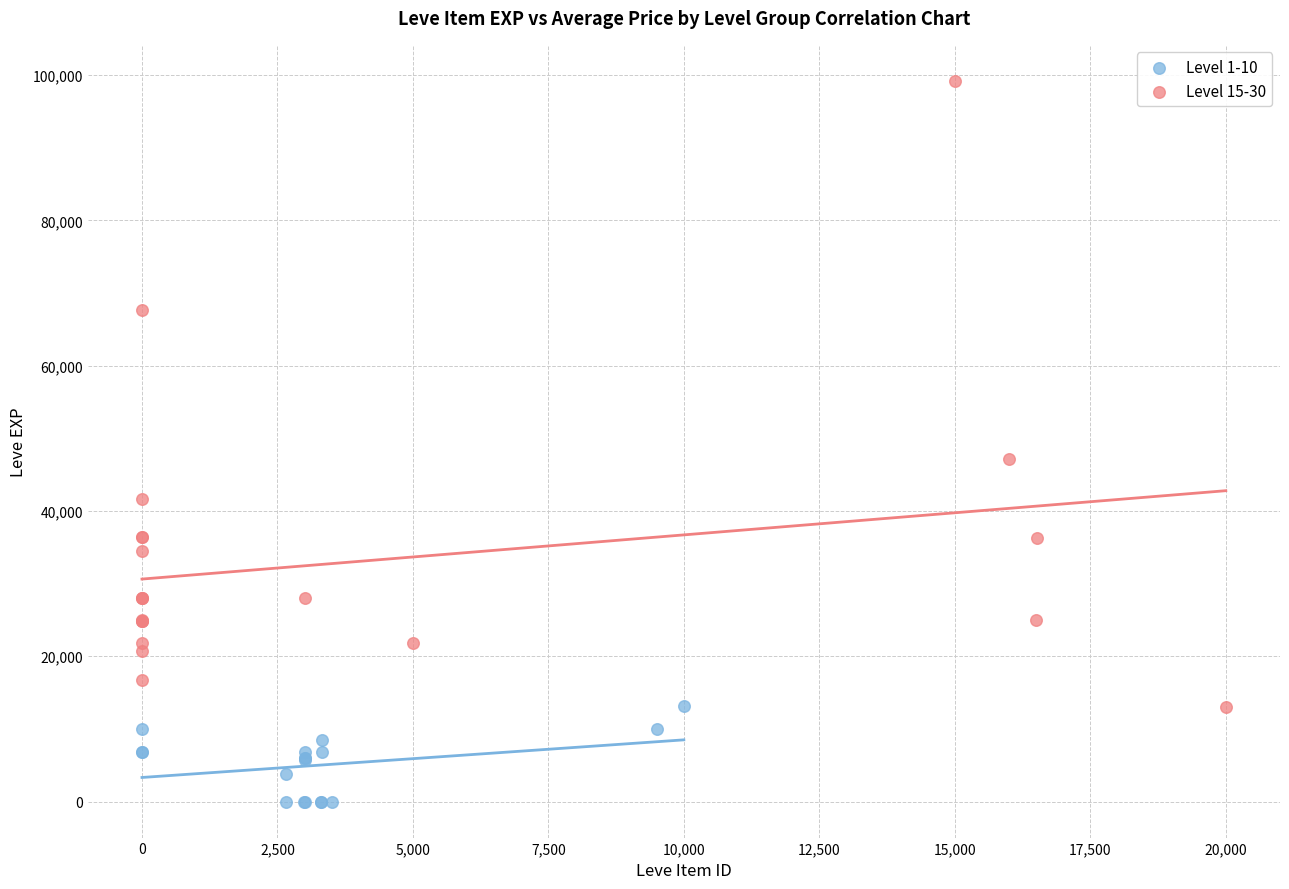

Which series reaches the minimum Y coordinate?

Level 1-10